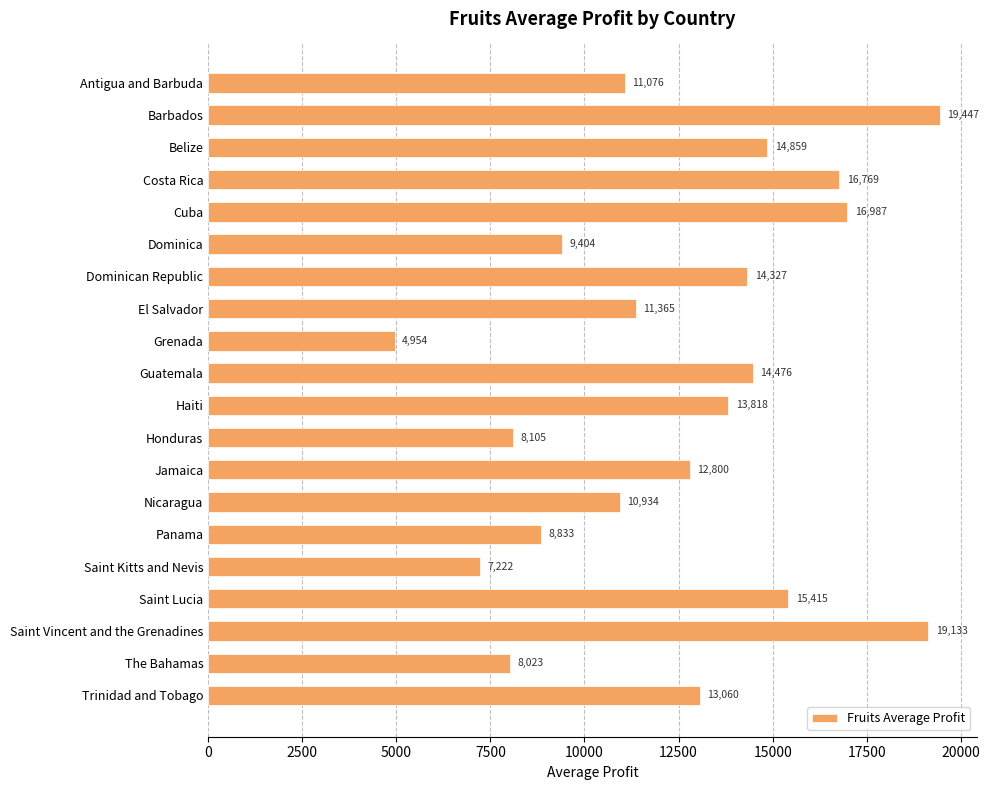

What is the label of the 5th bar from the bottom?

Saint Kitts and Nevis